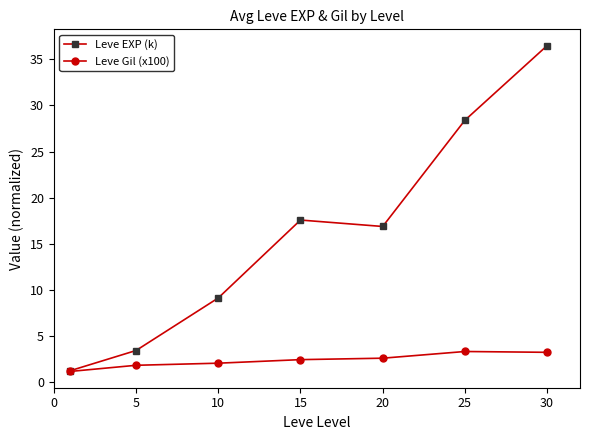

Which series has the largest total across all categories?

Leve EXP (k)